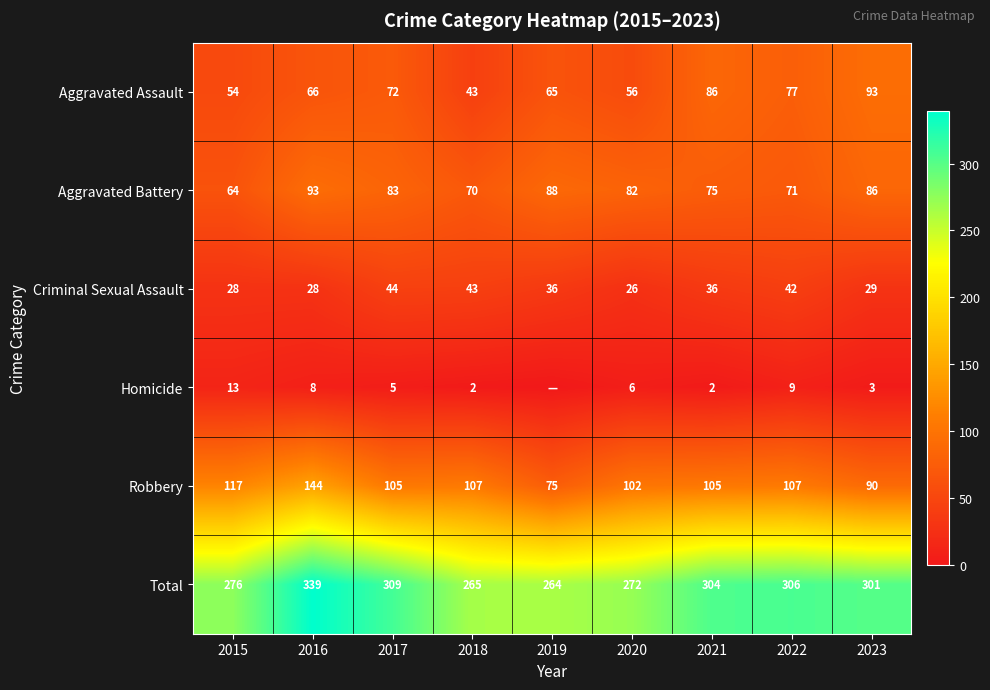

What is the spread (max minus min) of values at 2015?

263